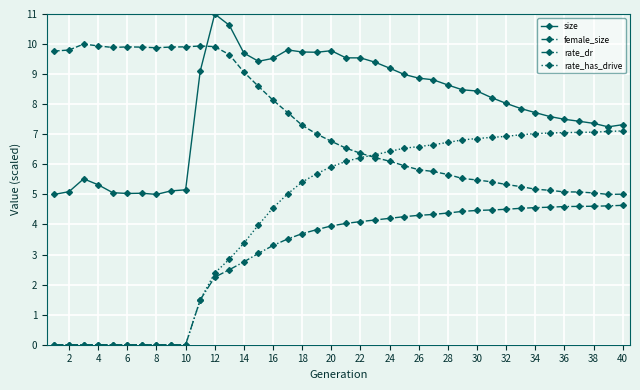

Which series has the widest spread of values?

rate_has_drive